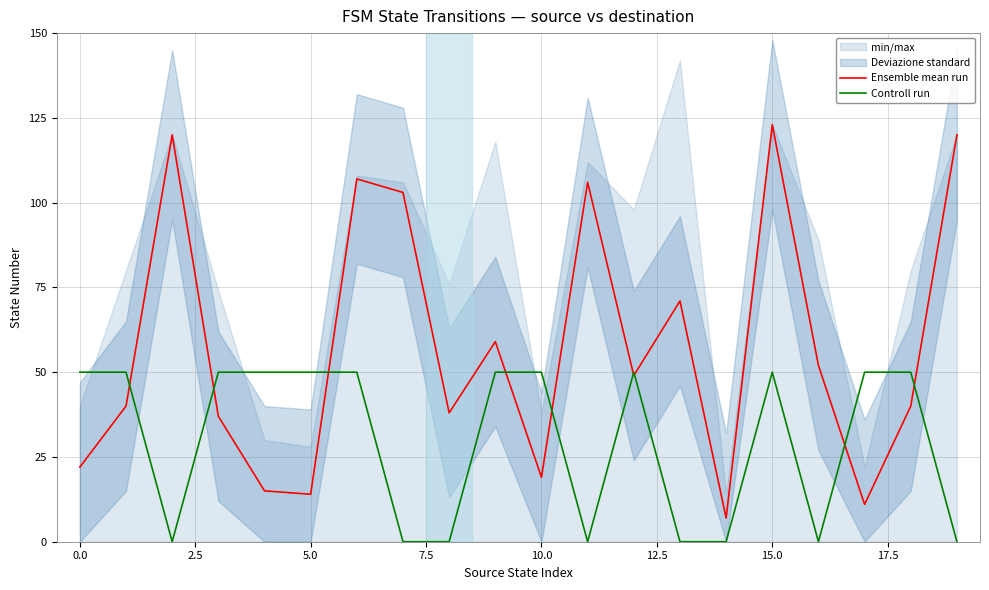

Rank the series at 17 from highest to lowest value.

Controll run, Ensemble mean run